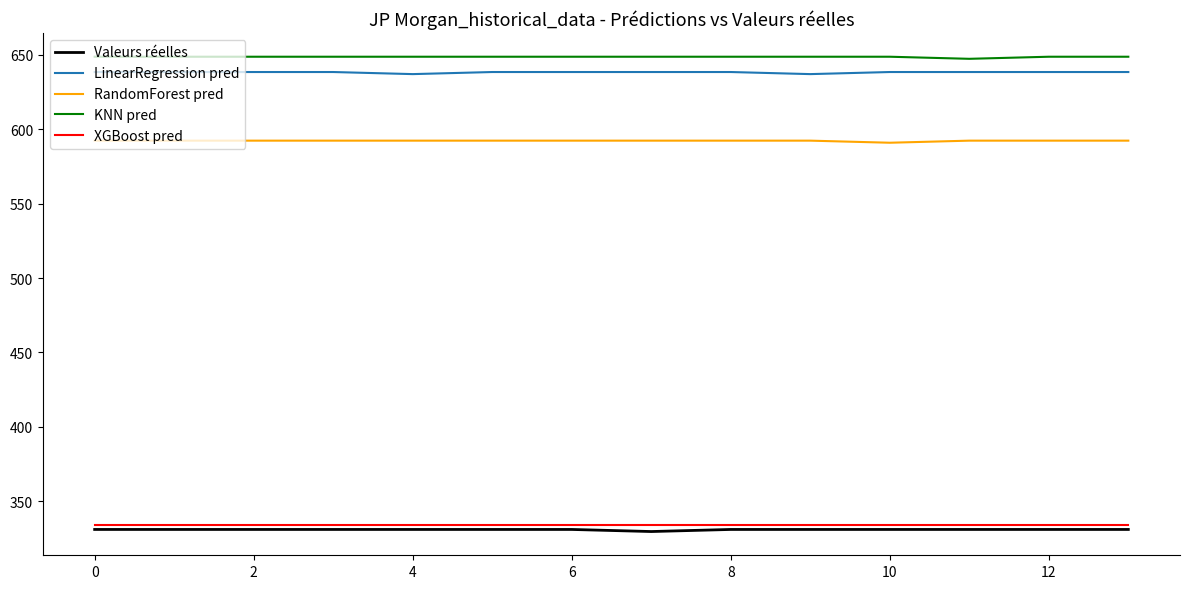

What is the maximum value for LinearRegression pred?

638.4